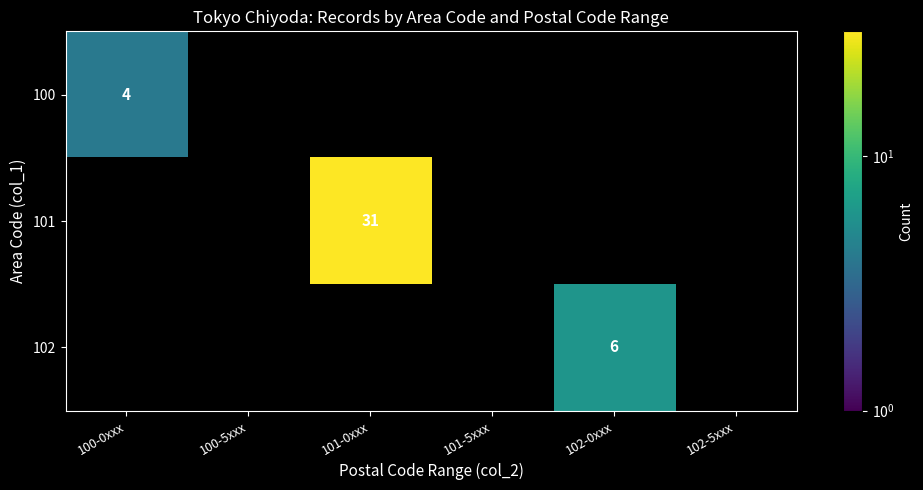

True or false: 101 has a value of 31 at 101-0xxx.

True